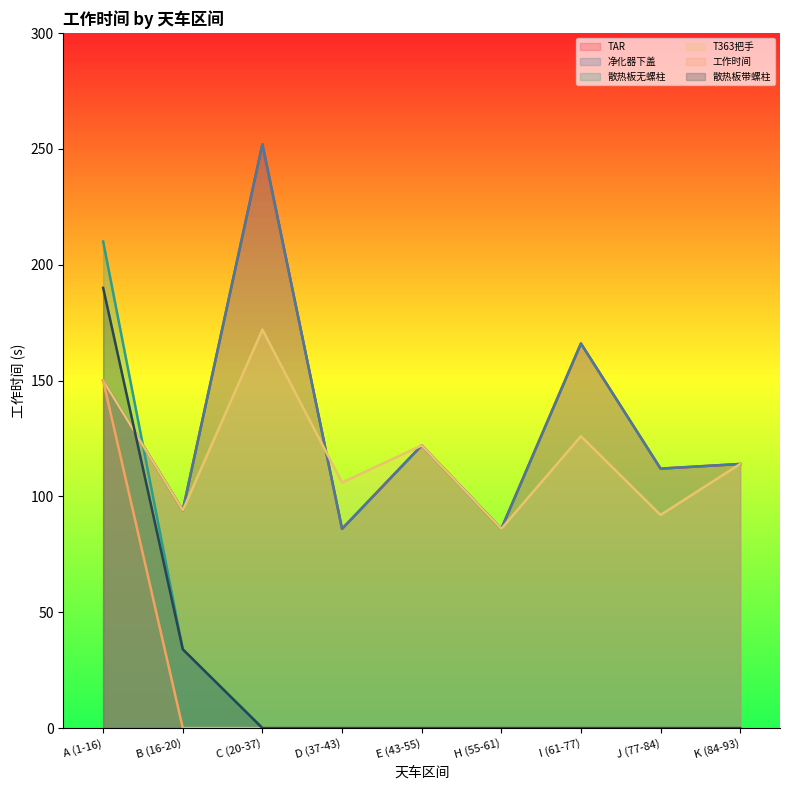

True or false: 净化器下盖 and 散热板带螺柱 cross at least once.

True